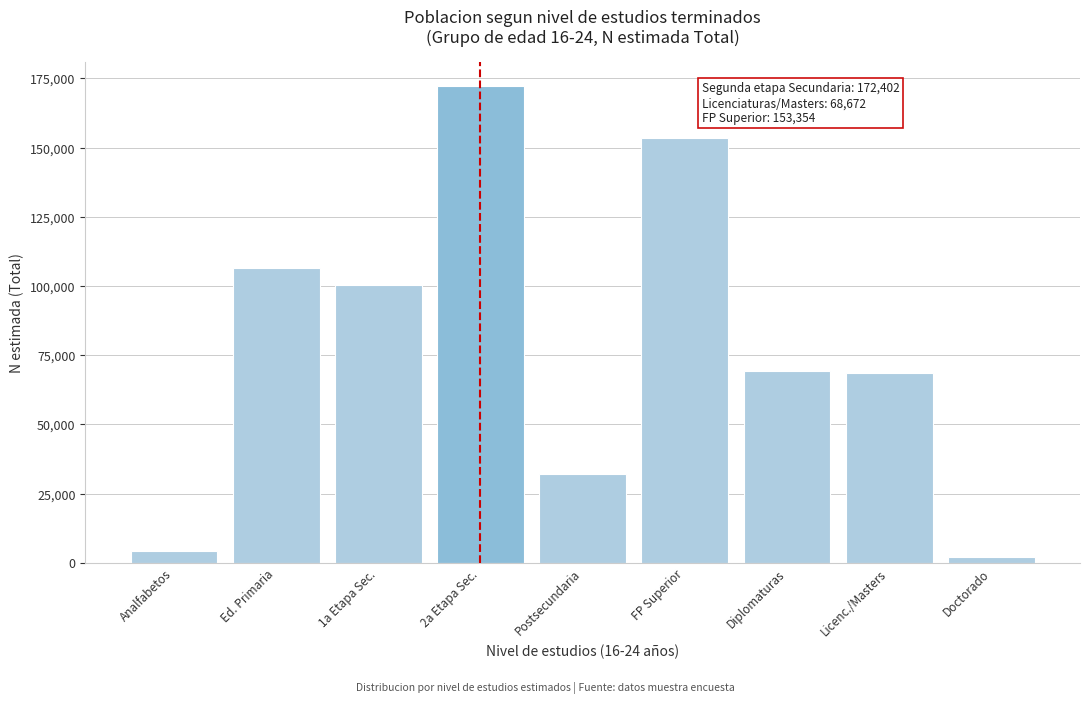

What is the label of the 9th bar from the right?

Analfabetos